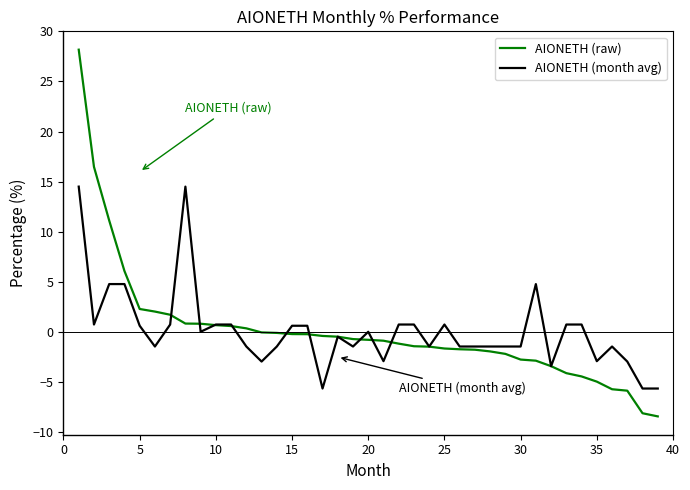

What is the smallest value displayed?

-8.4